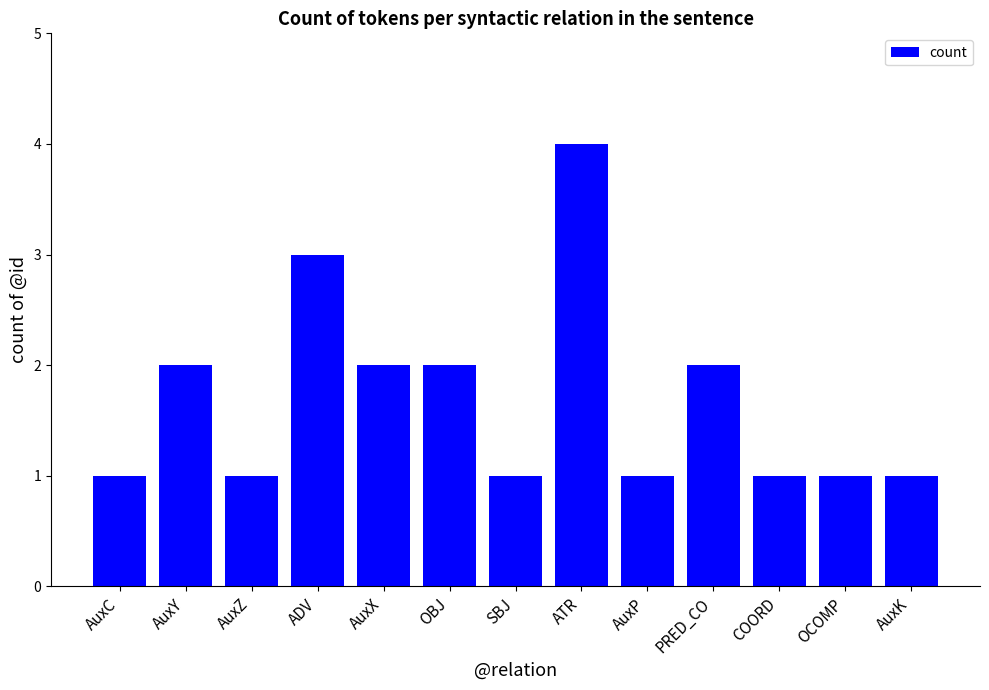

What is the change in value from SBJ to ATR?

+3